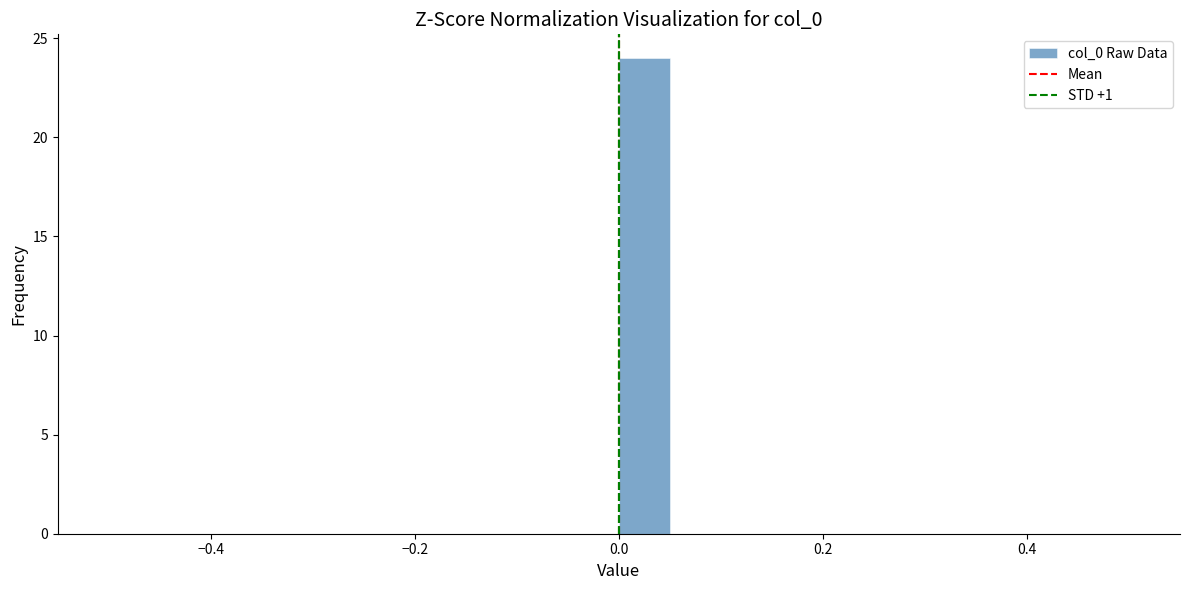

Read against the x-axis, roughly where is the centre of the tallest bar?

0.02